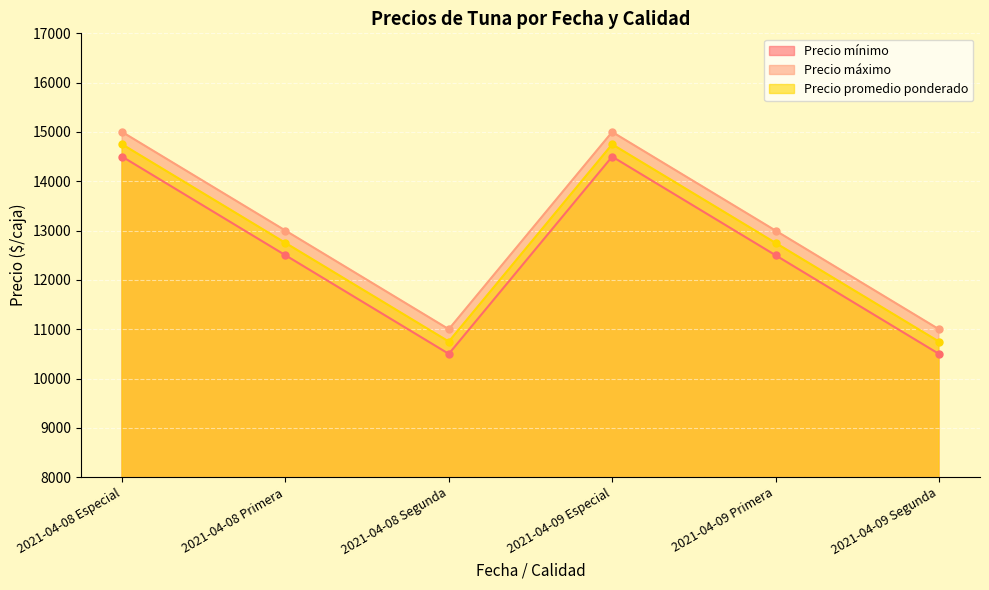

What are all the series names shown in the legend?

Precio mínimo, Precio máximo, Precio promedio ponderado